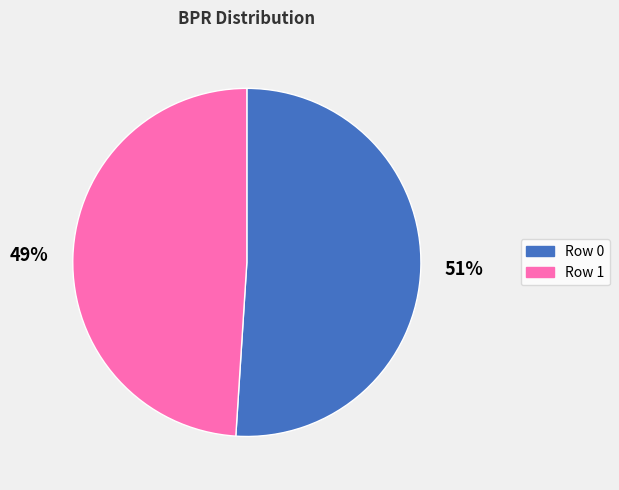

Which has a higher value, Row 1 or Row 0?

Row 0